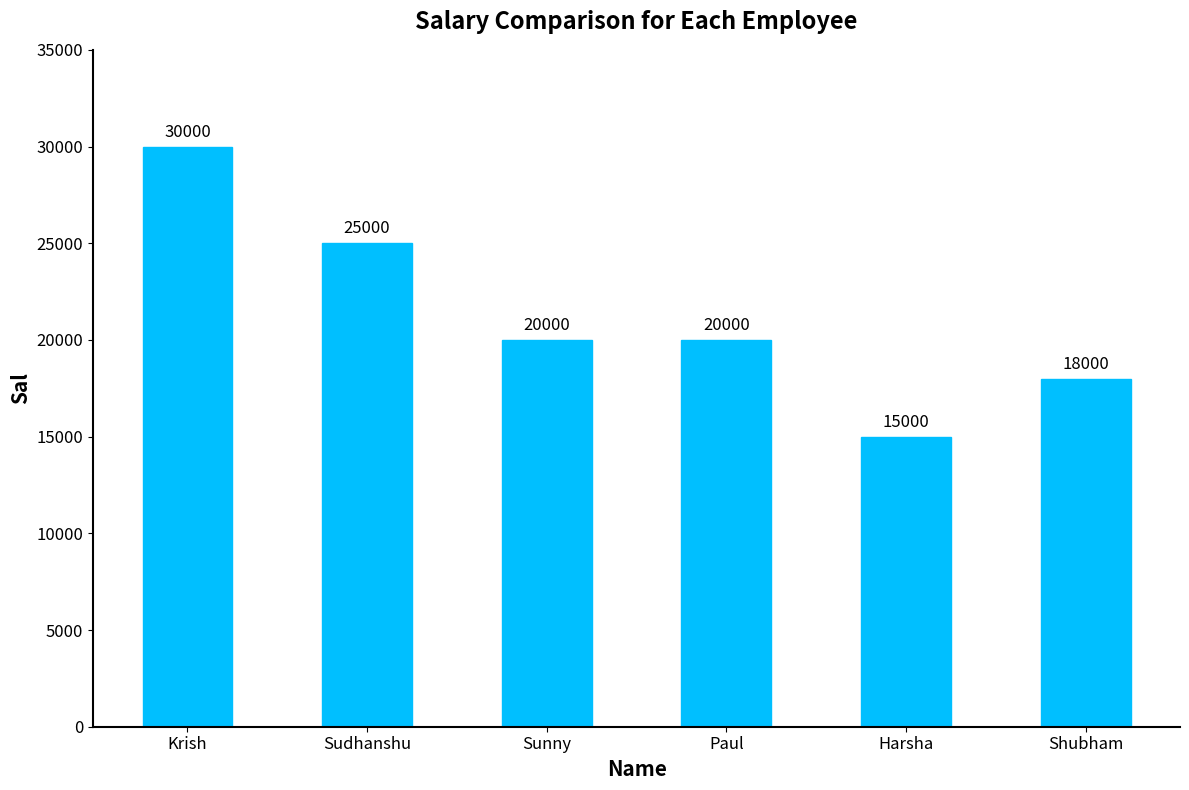

Where does the data first go above 20000?

Krish